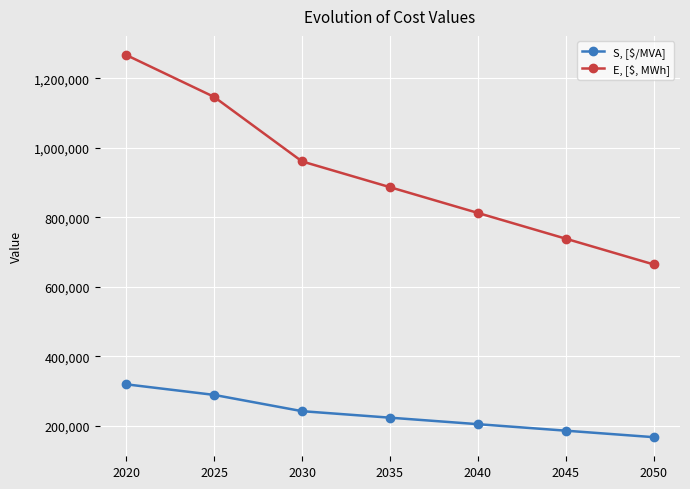

Rank the categories by S, [$/MVA] value from lowest to highest.

2050, 2045, 2040, 2035, 2030, 2025, 2020